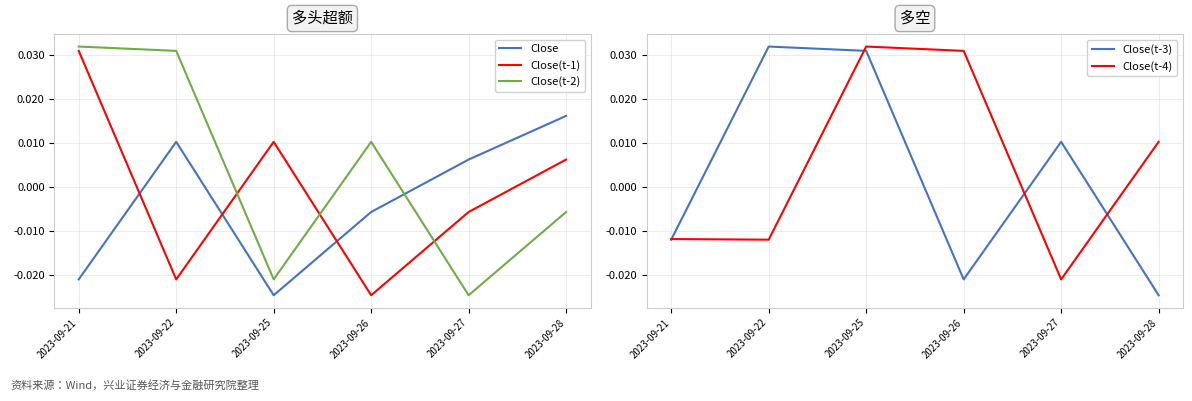

How many positive values does the Close series have?

3